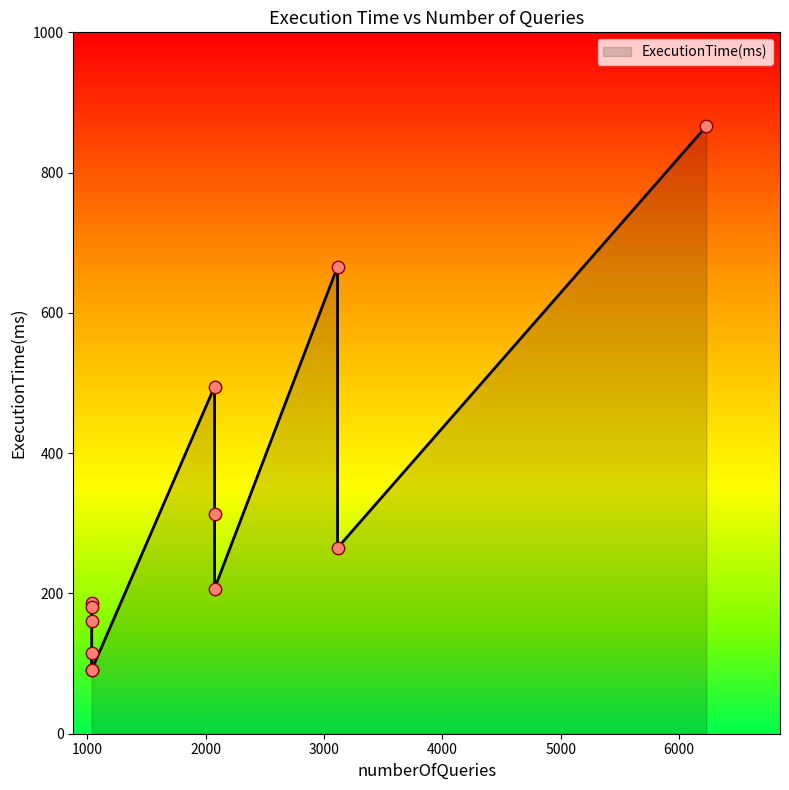

What is the ratio of the value at 6230 to the value at 2076?

4.2